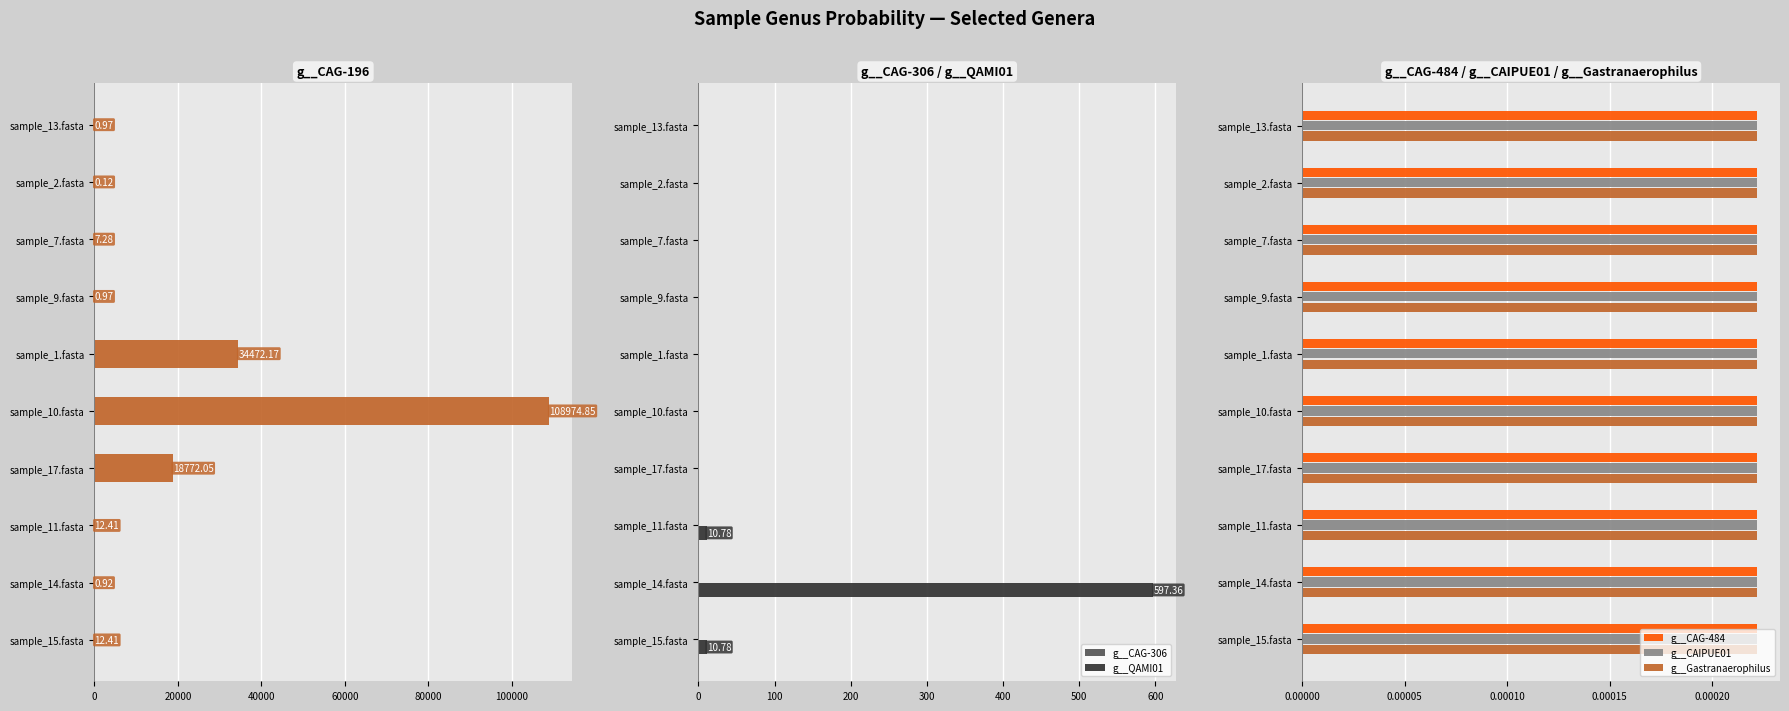

How many bars are there in each group?

6